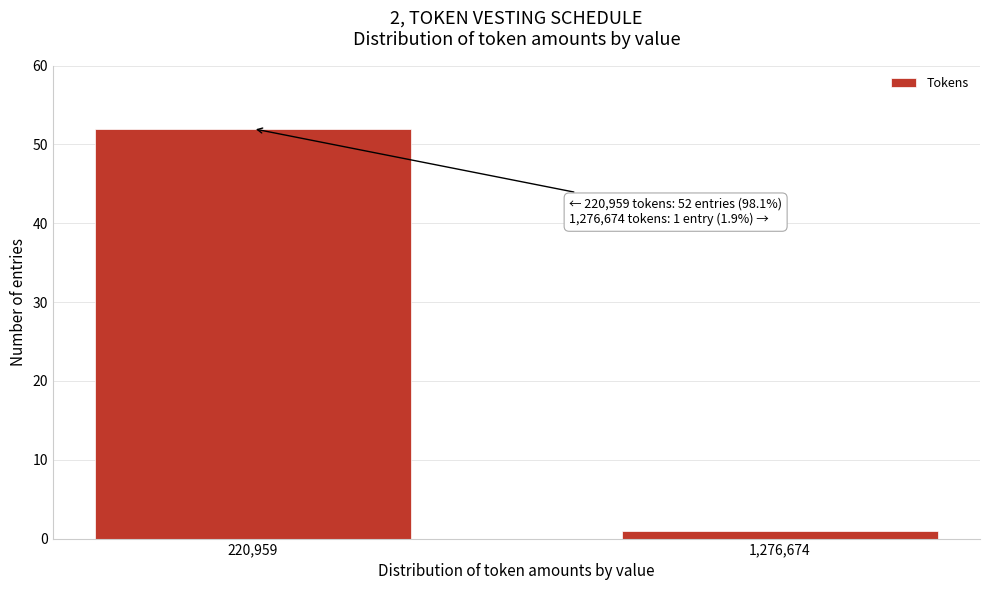

Reading left to right, list all the values displayed in this chart.

220,959=52	1,276,674=1